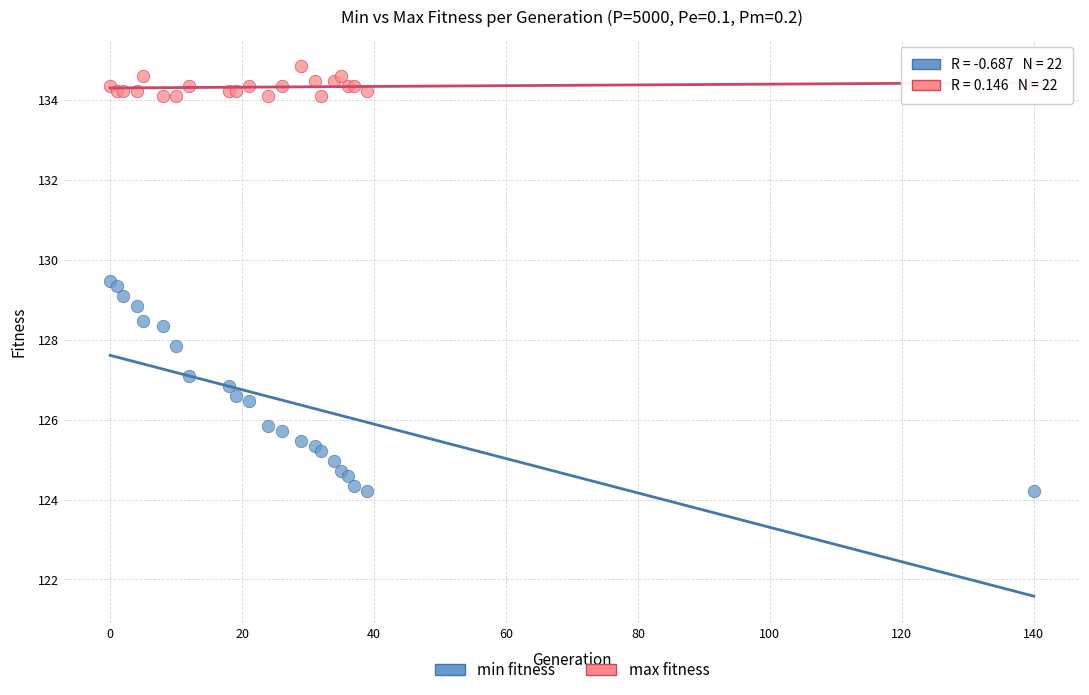

Which series contains the lowest Y value?

min fitness